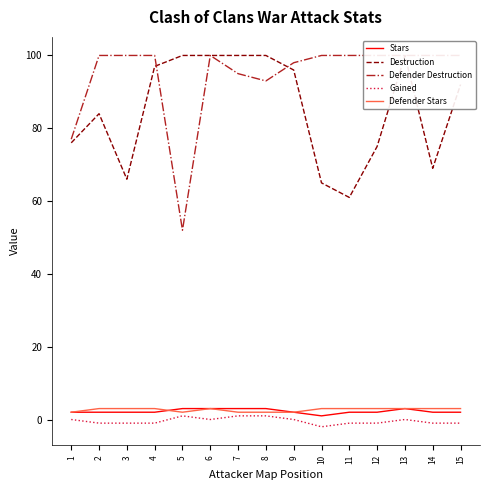

True or false: Destruction and Gained intersect in this chart.

False